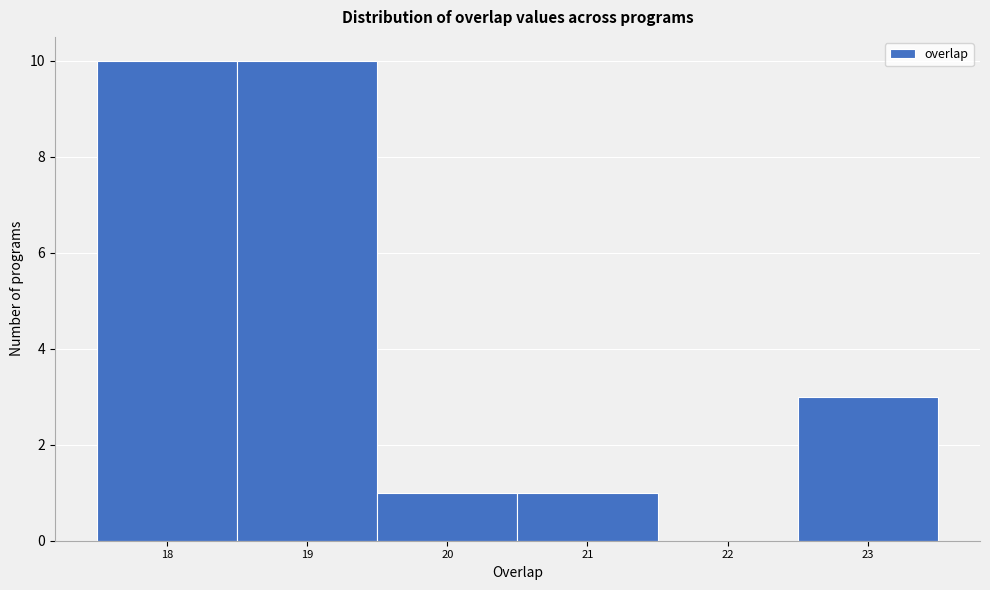

Reading left to right, list every bar in this chart as the range it spans on the x-axis followed by its height. The values are not printed on the chart, so give them approximately, as read against the axis.

17.5 to 18.5: 10
18.5 to 19.5: 10
19.5 to 20.5: 1
20.5 to 21.5: 1
21.5 to 22.5: 0
22.5 to 23.5: 3